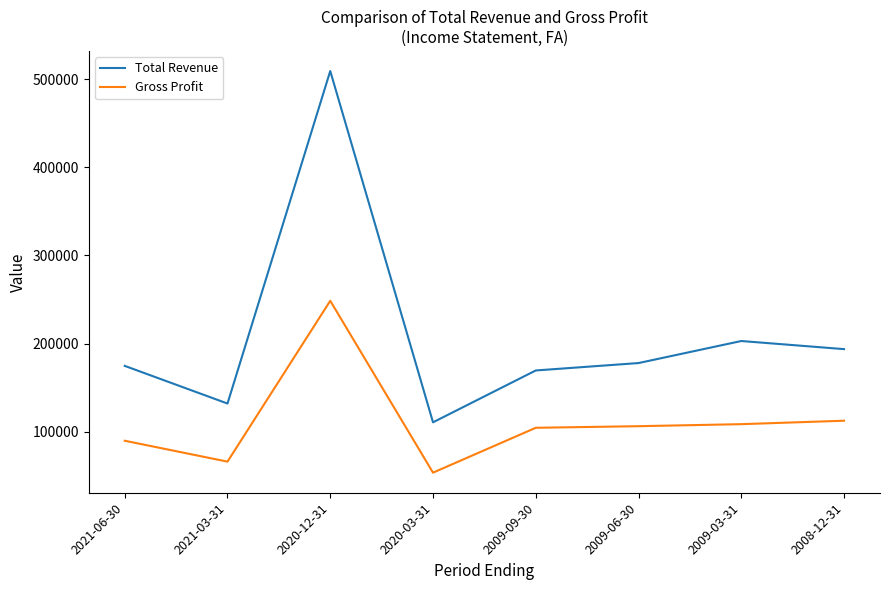

Which category has the highest value in the Gross Profit series?

2020-12-31